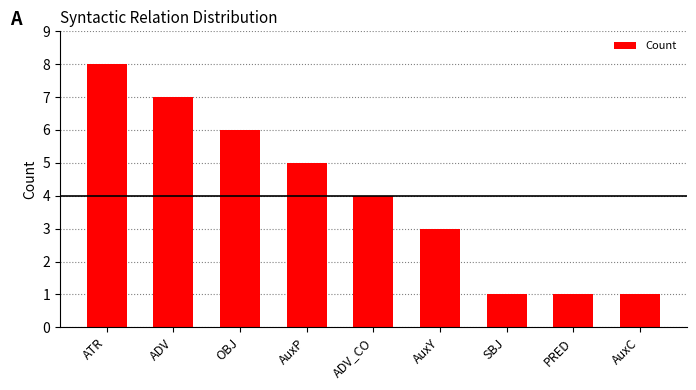

What value does the data have at AuxP?

5